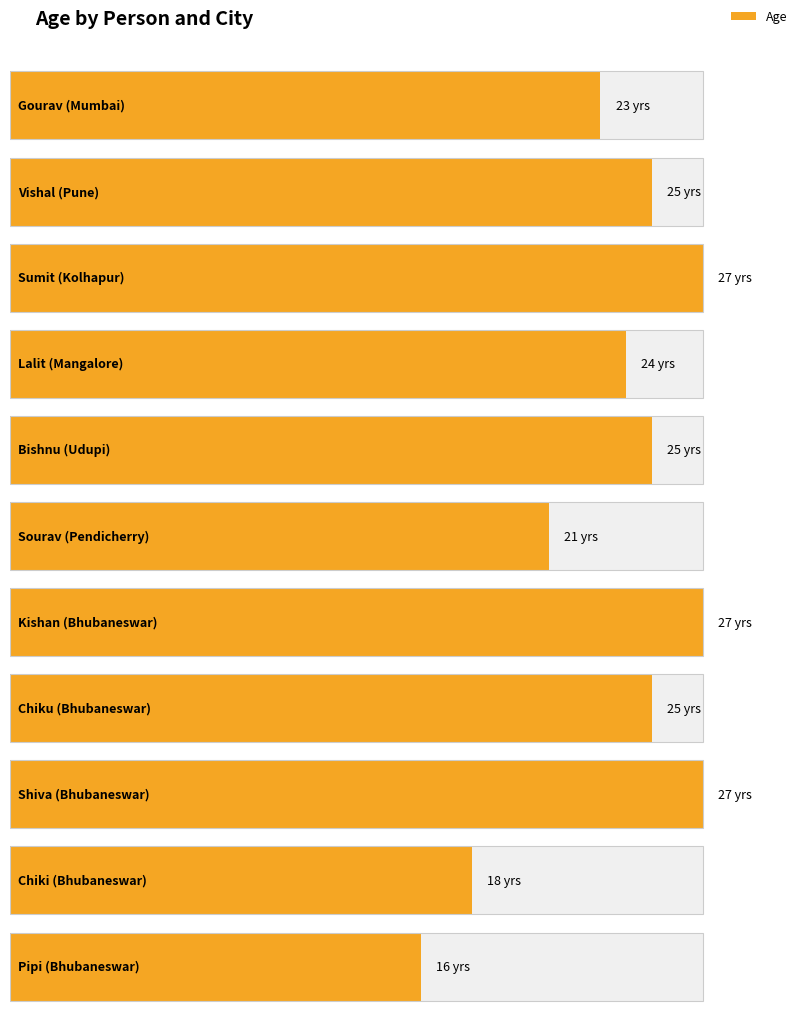

List the labels in order of value, largest first.

Kolhapur, Bhubaneswar, Bhubaneswar, Pune, Udupi, Bhubaneswar, Mangalore, Mumbai, Pendicherry, Bhubaneswar, Bhubaneswar